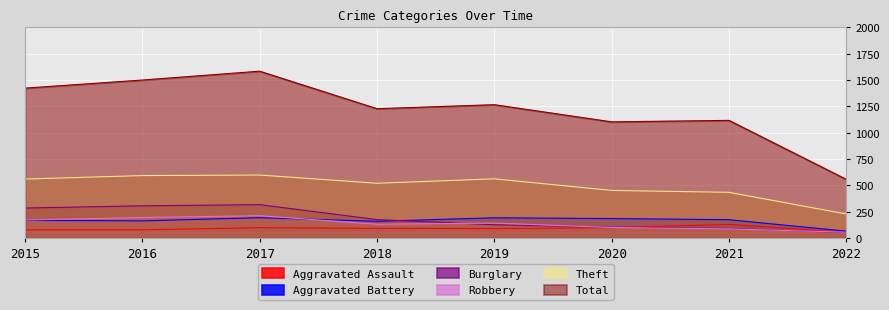

What is the total value across all series at 2016?

2841